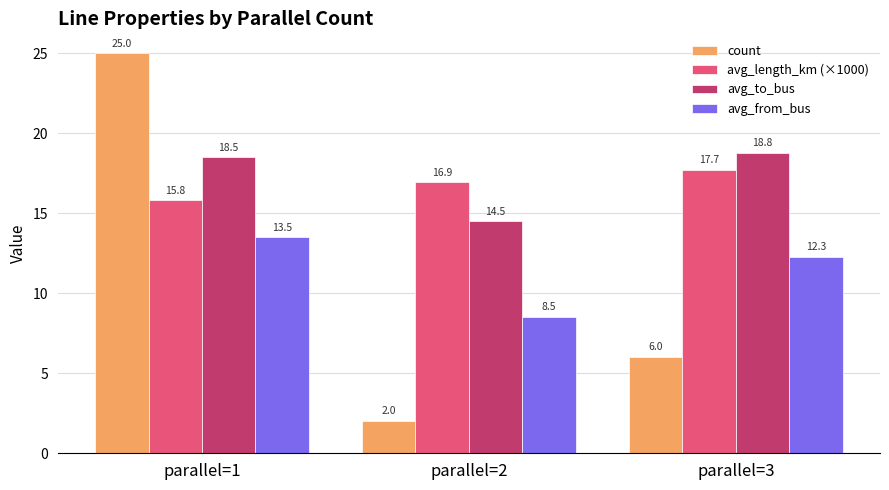

Which label corresponds to the largest value in the chart?

parallel=1